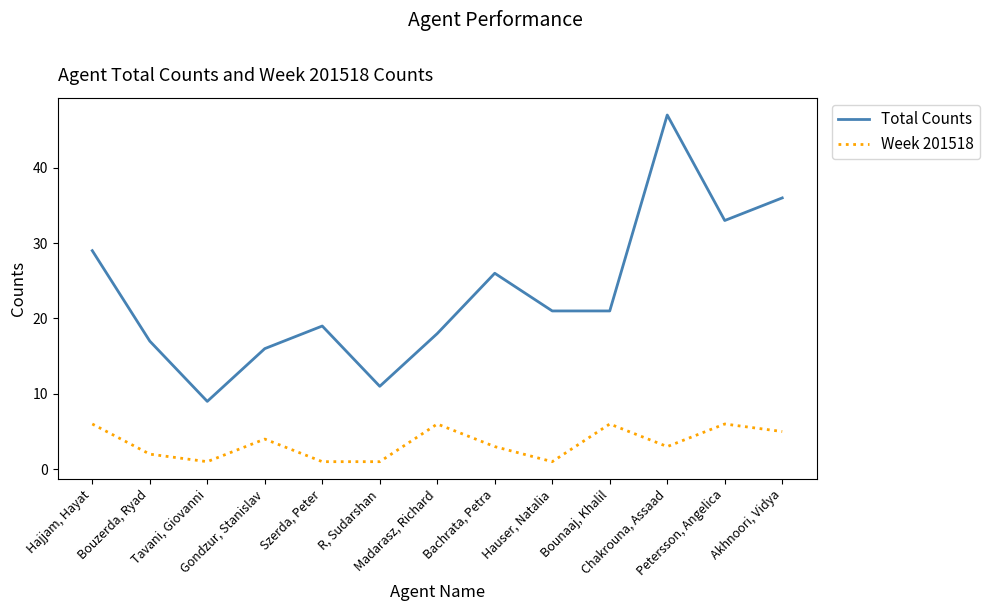

What is the lowest value of the Total Counts series?

9